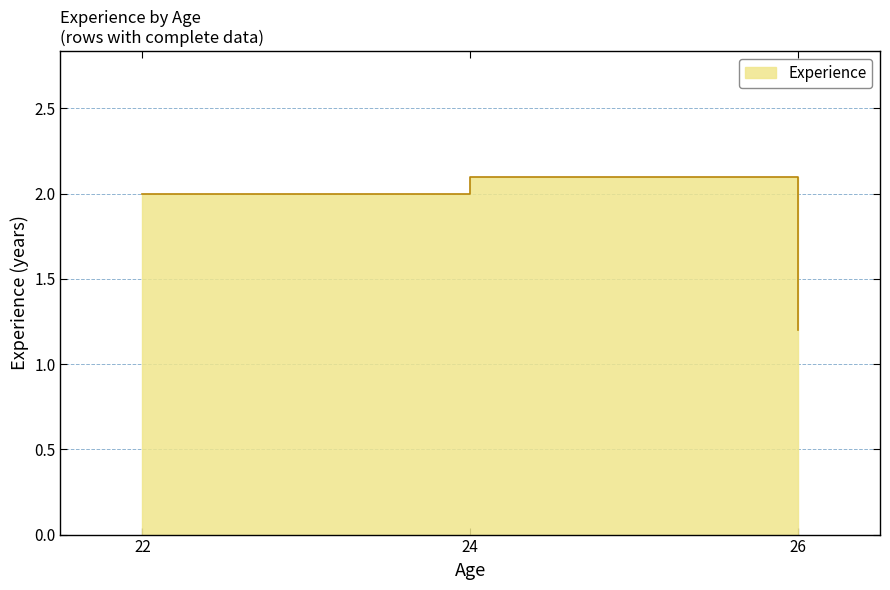

True or false: the data shows 0.6 at 26.

False